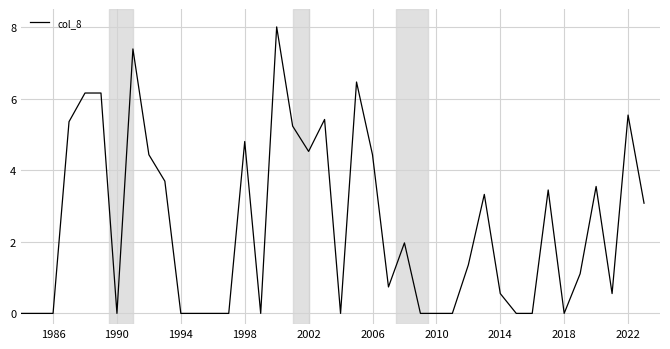

What is the maximum value shown in the chart?

8.0